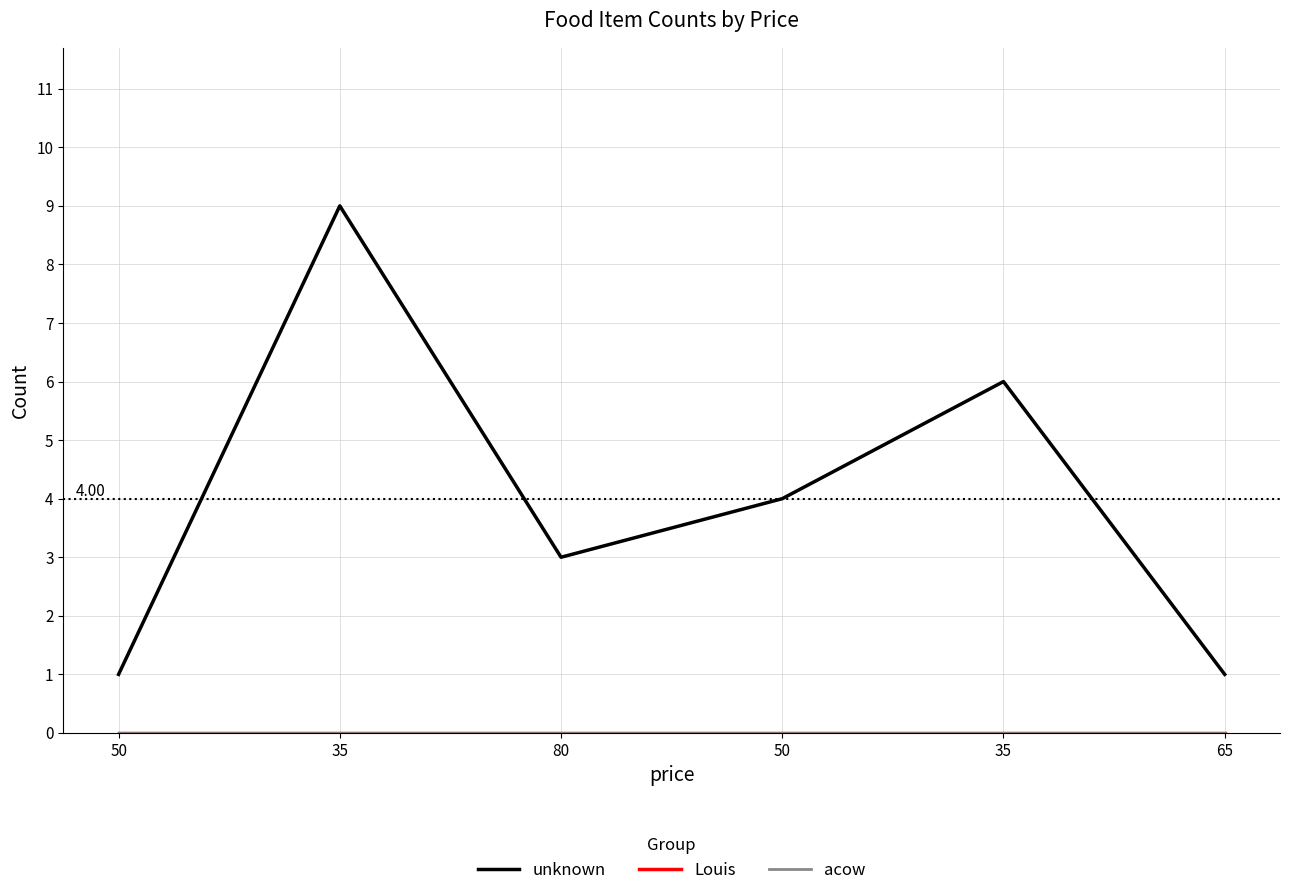

What is the label of the 4th point from the left?

50